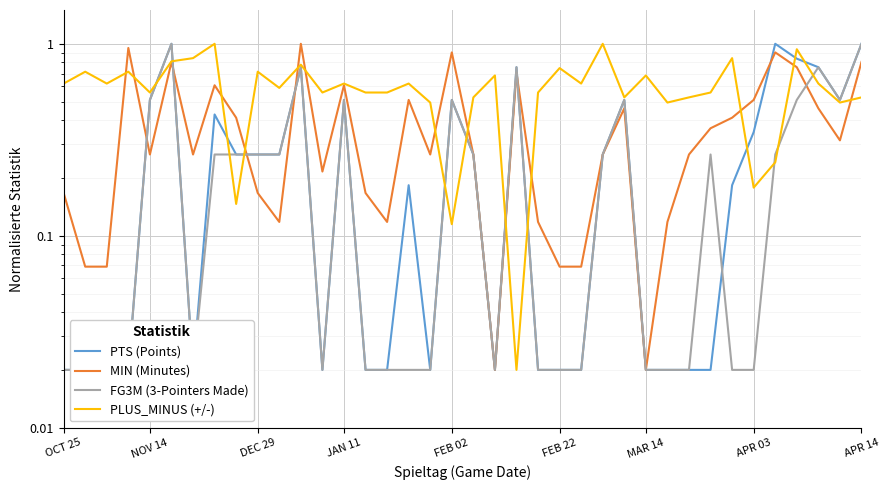

What is the average value of the FG3M (3-Pointers Made) series?

0.3